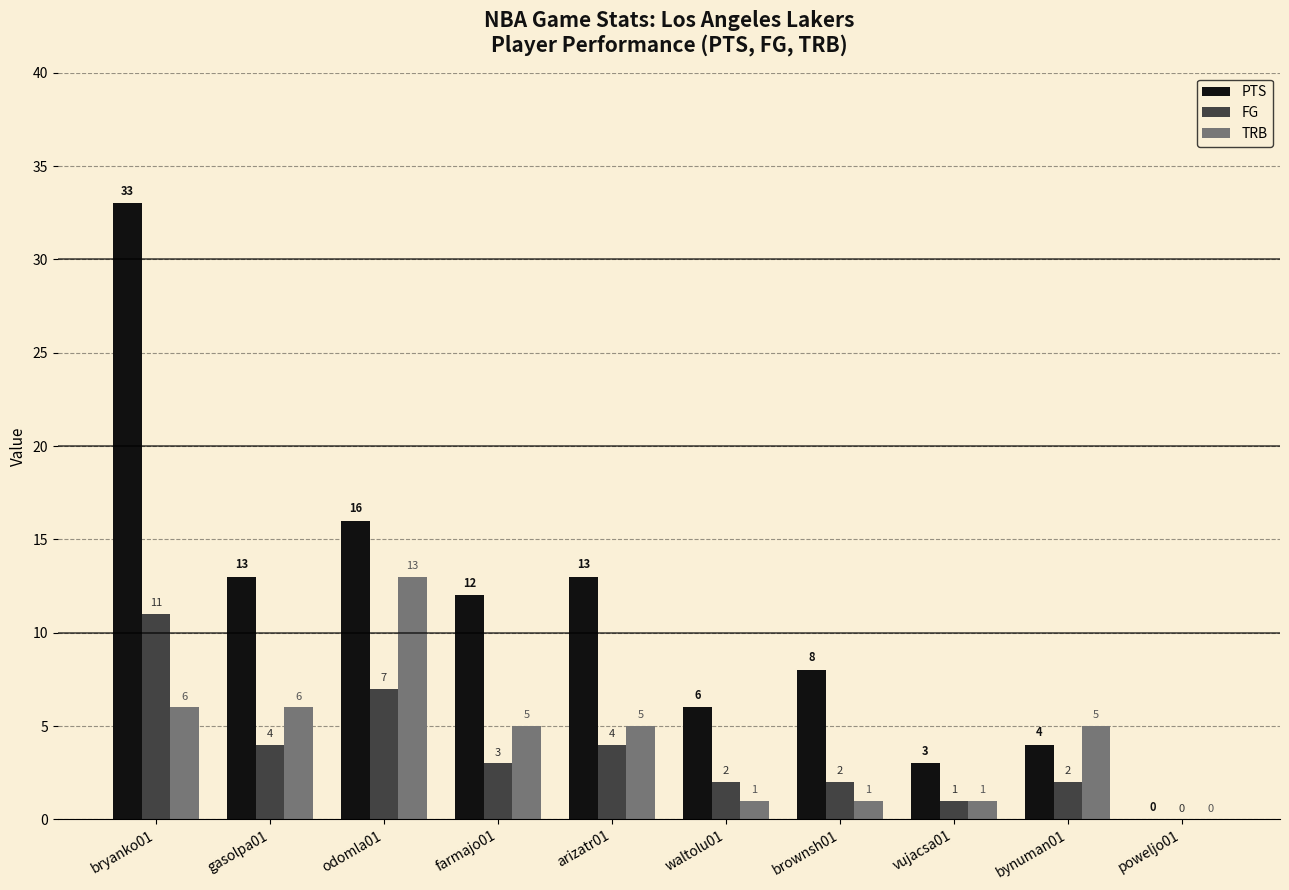

How many groups of bars are there?

10